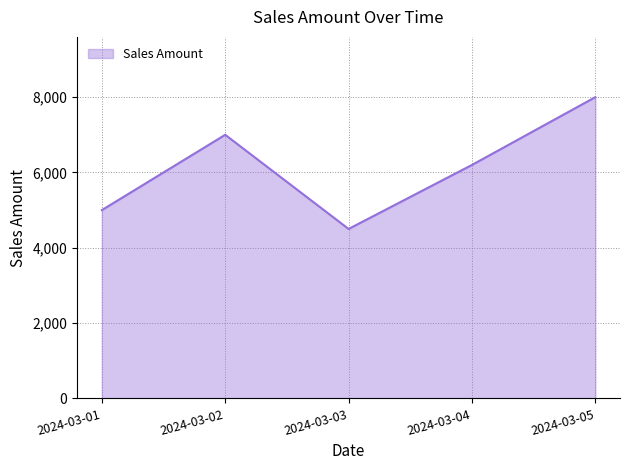

Reading left to right, extract all data points from this chart.

5000	7000	4500	6200	8000